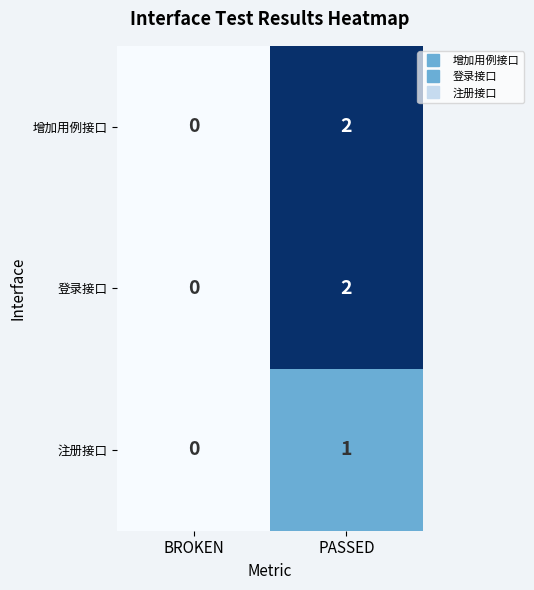

True or false: 增加用例接口 has a value of 1 at PASSED.

False